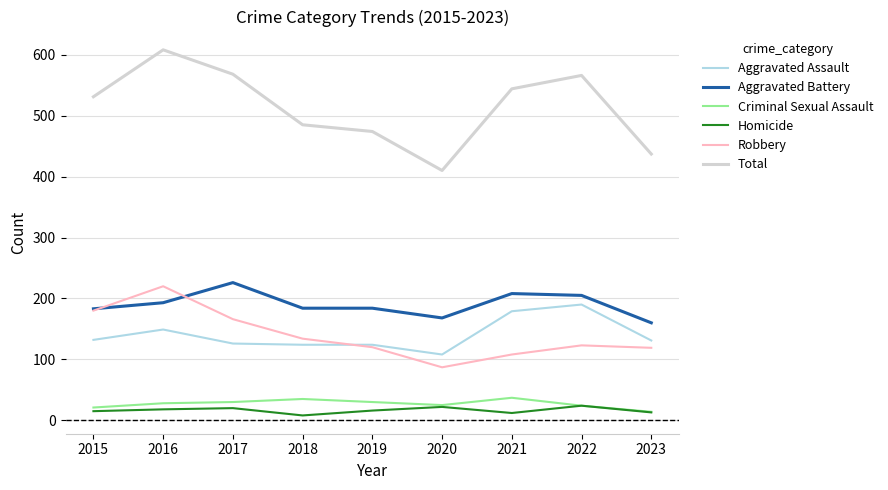

In Criminal Sexual Assault, how many points are lower than both neighbors (excluding endpoints)?

1